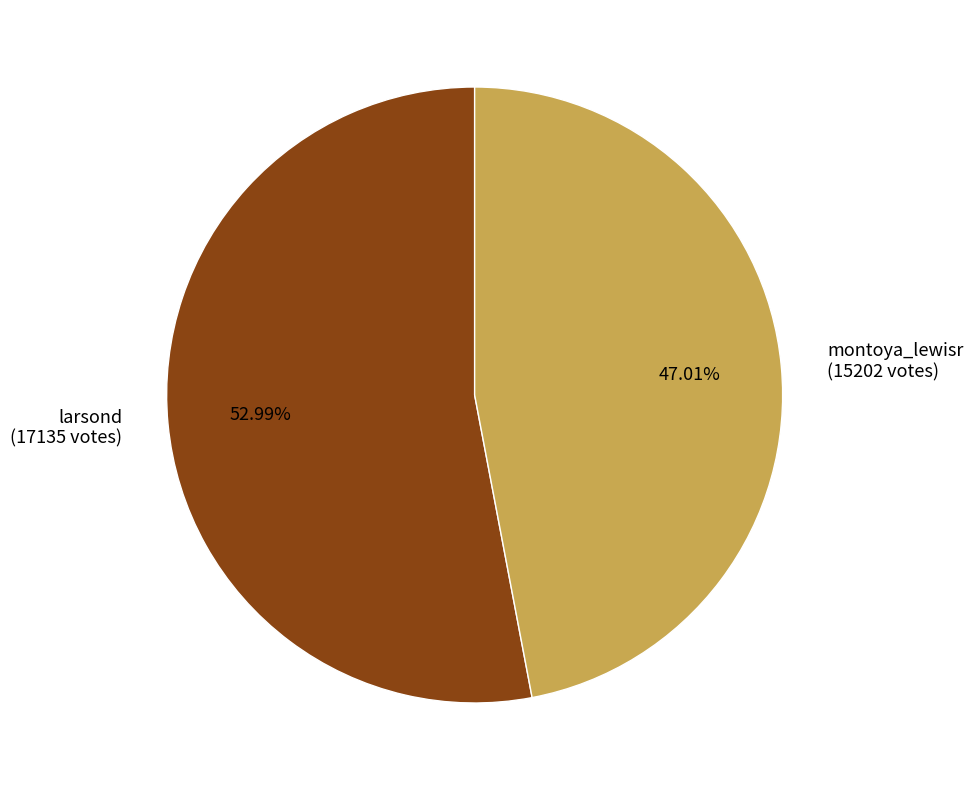

Does any single category account for the majority?

Yes